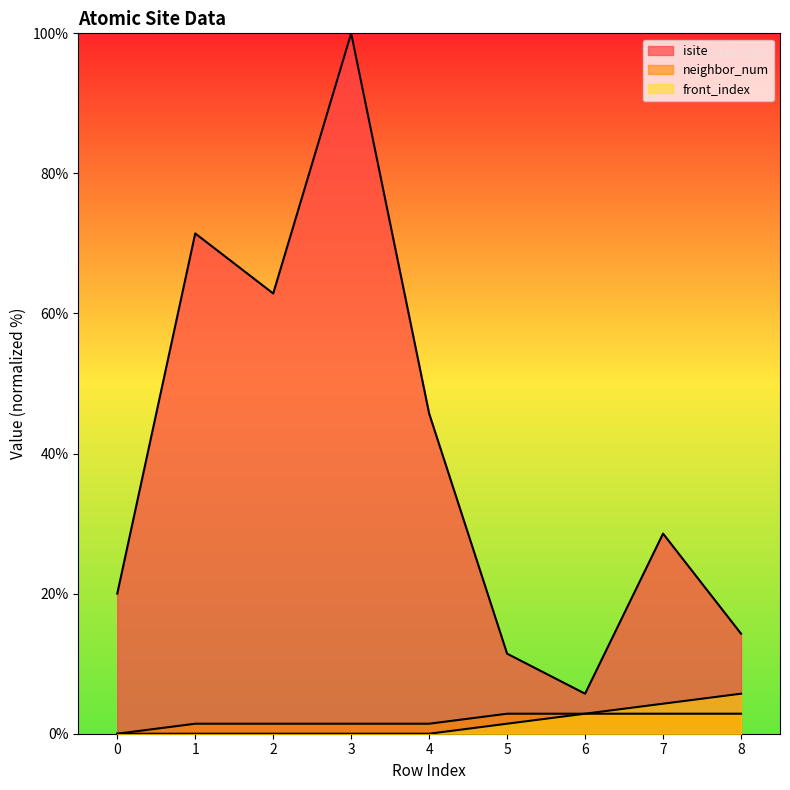

At which category is the sum across all series the highest?

3